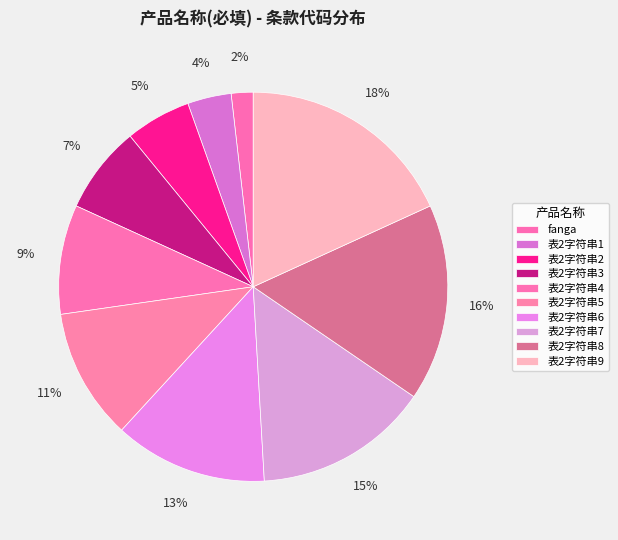

Is it true that fanga is 13% of the pie?

False